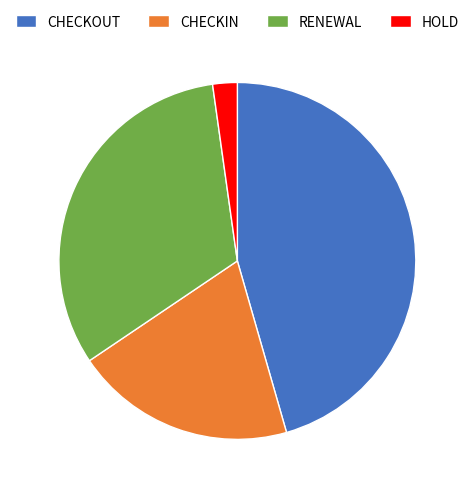

What is the largest slice in the pie chart?

CHECKOUT